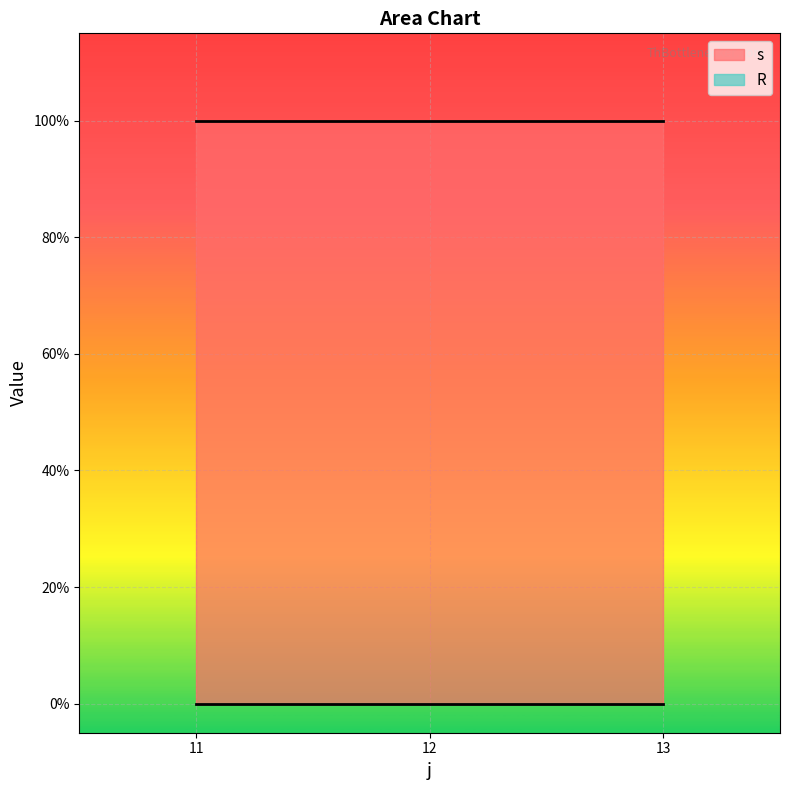

How many series are shown in this chart?

2